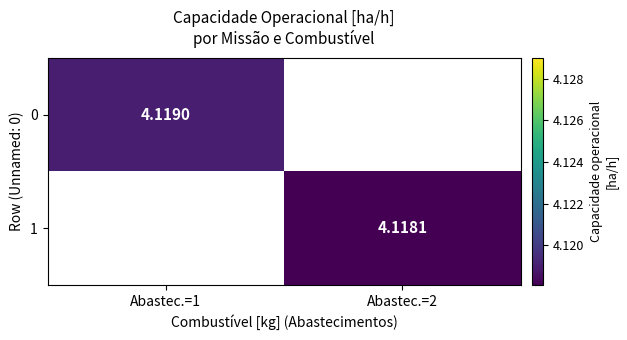

Where is 0 nearest to the value 4?

Abastec.=1